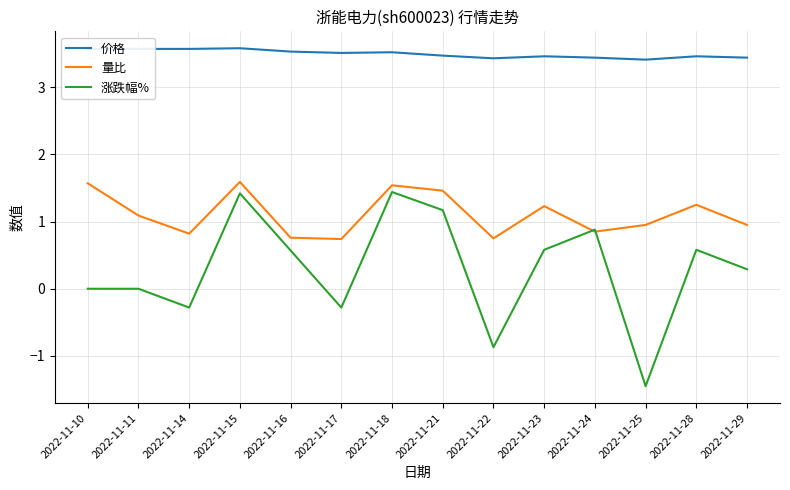

What is the difference between the 量比 values at 2022-11-28 and 2022-11-17?

0.5